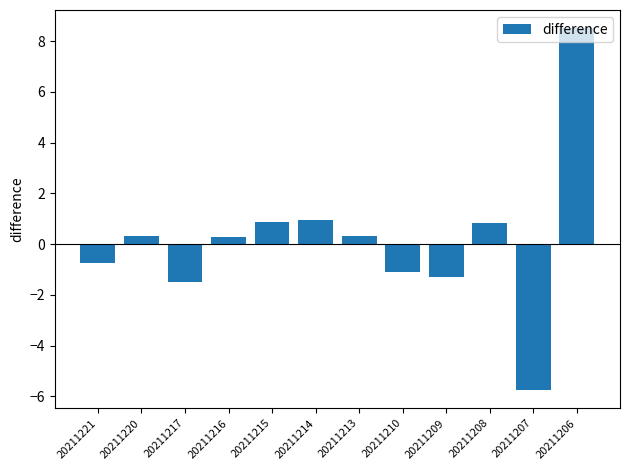

How many values are below zero?

5